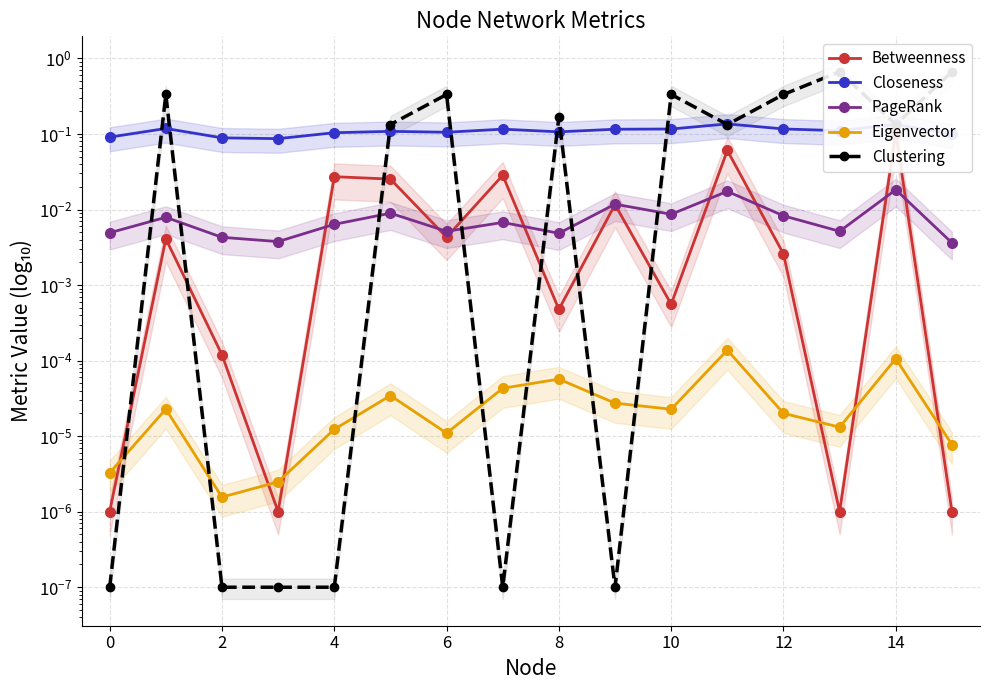

Which series has the widest spread of values?

Clustering